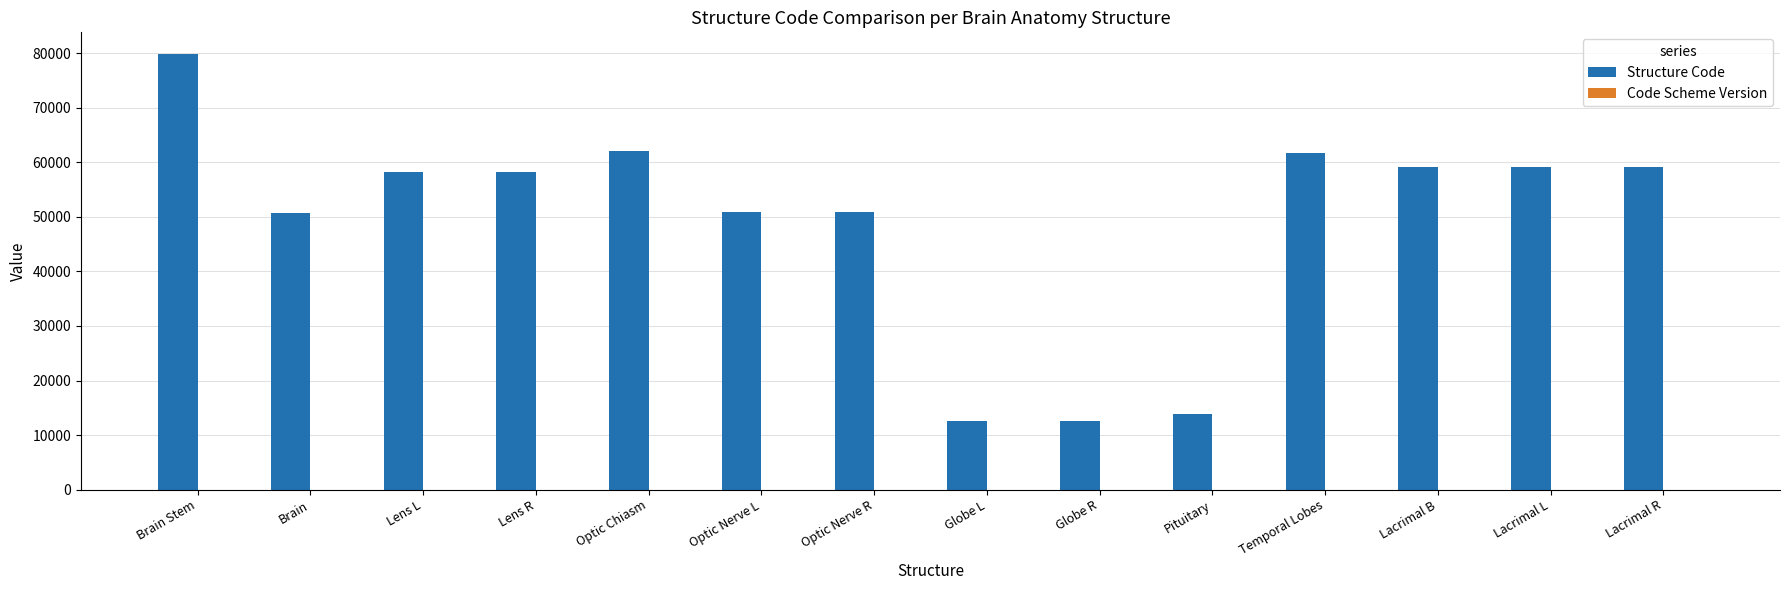

Which series changed the most between Lens L and Optic Nerve L?

Structure Code